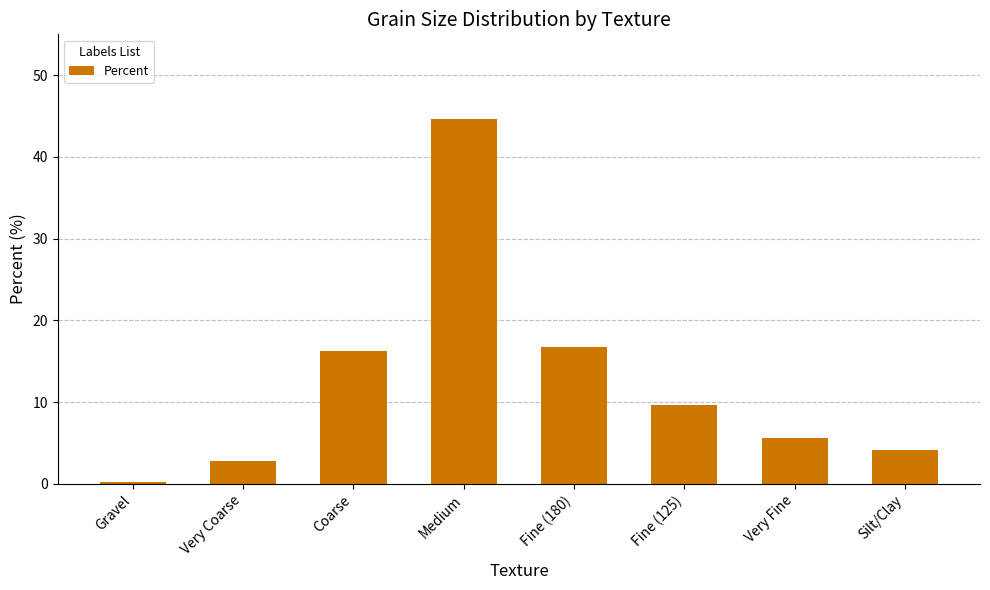

The value at Coarse is 16.3. True or false?

True